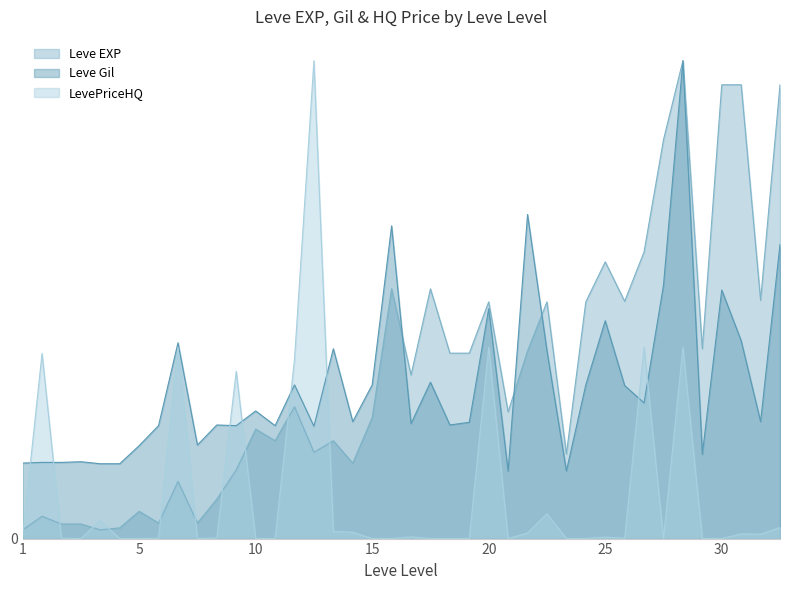

The value of Leve EXP at 30 is 0.5. True or false?

False